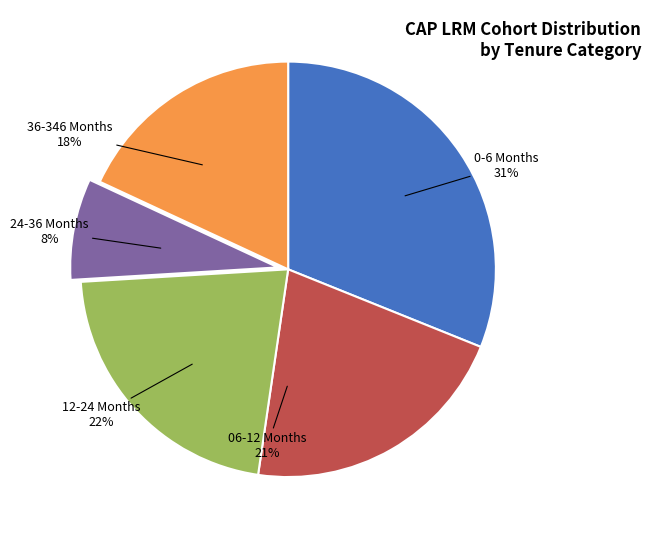

To the nearest percent, what percentage of the pie is 06-12 Months?

21%